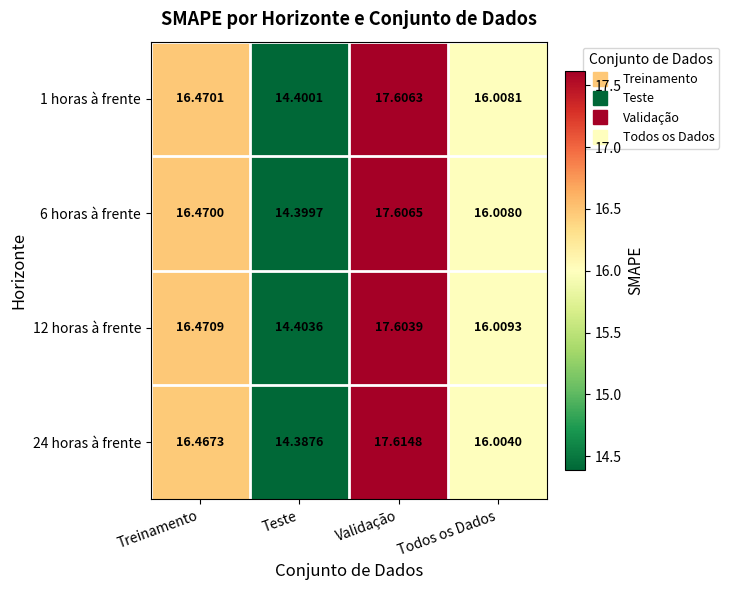

At which category does the chart reach its minimum across all series?

Teste